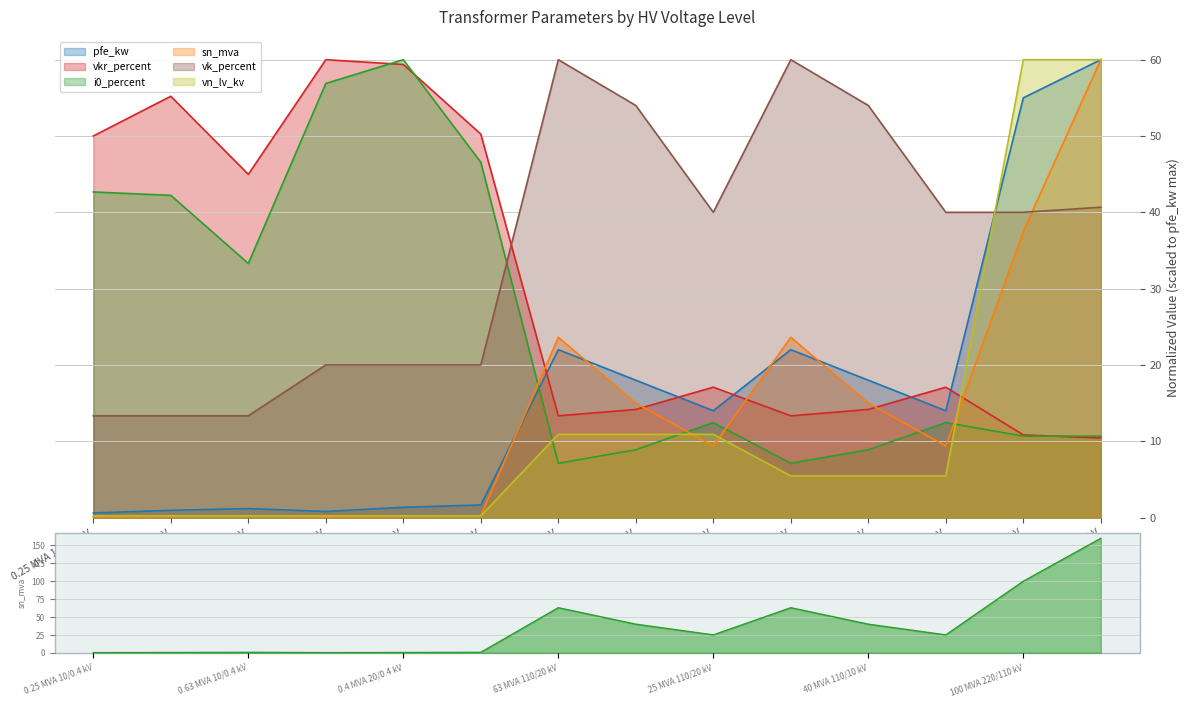

What is the label of the 8th point from the left?

40 MVA 110/20 kV